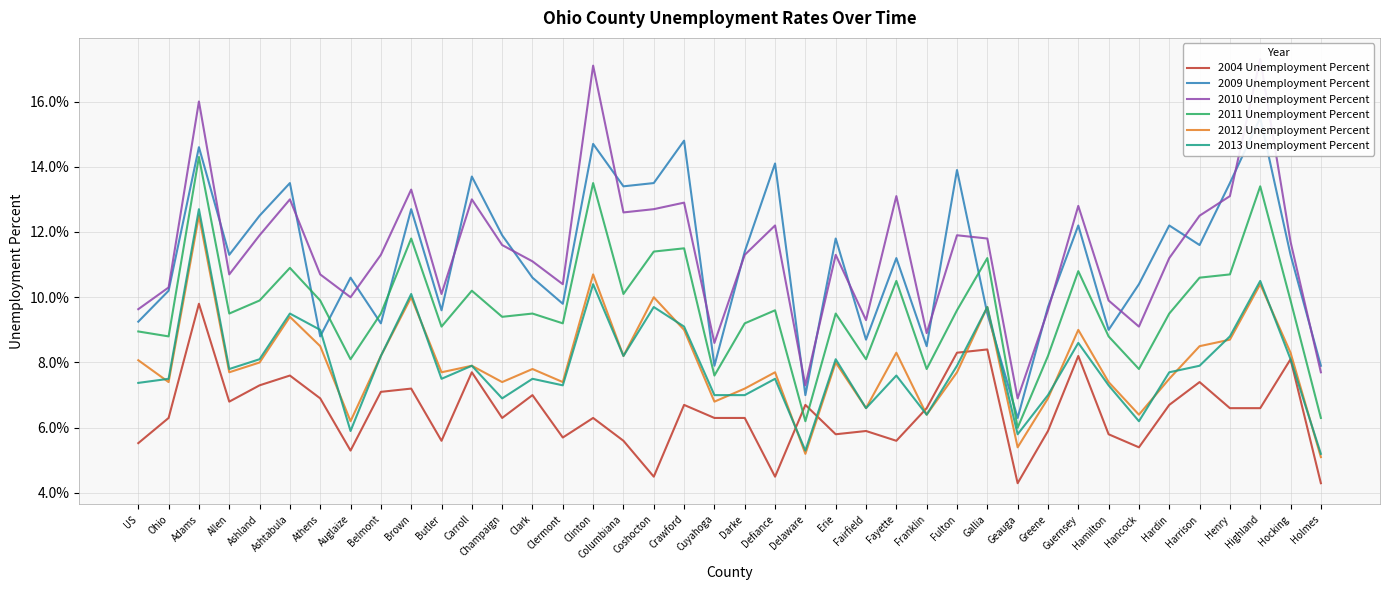

What is the average value of the 2013 Unemployment Percent series?

7.9